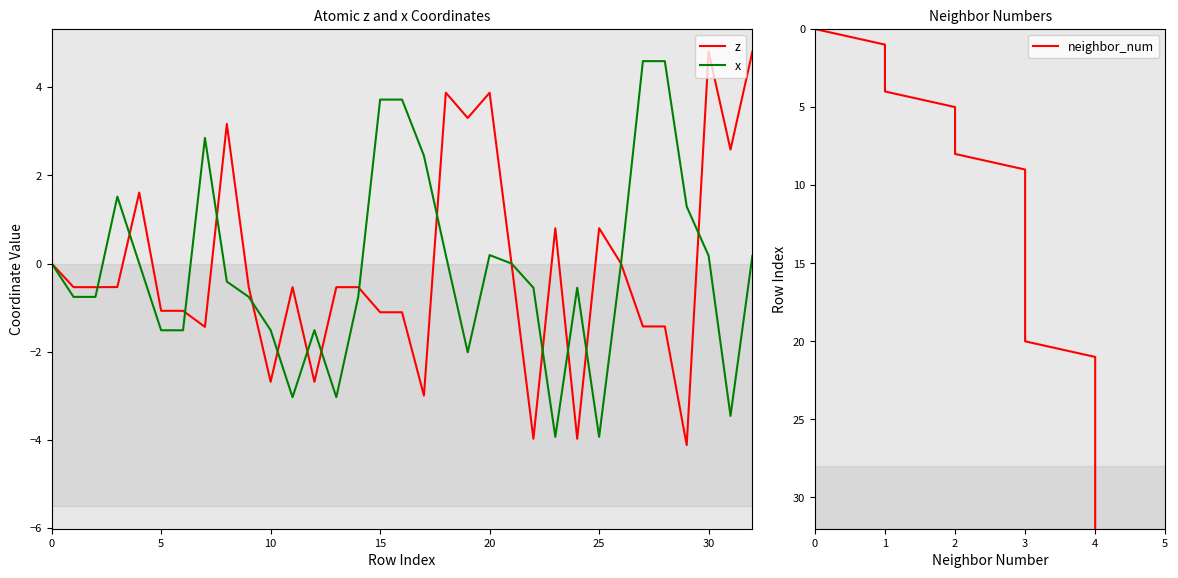

Which series has the largest total across all categories?

neighbor_num